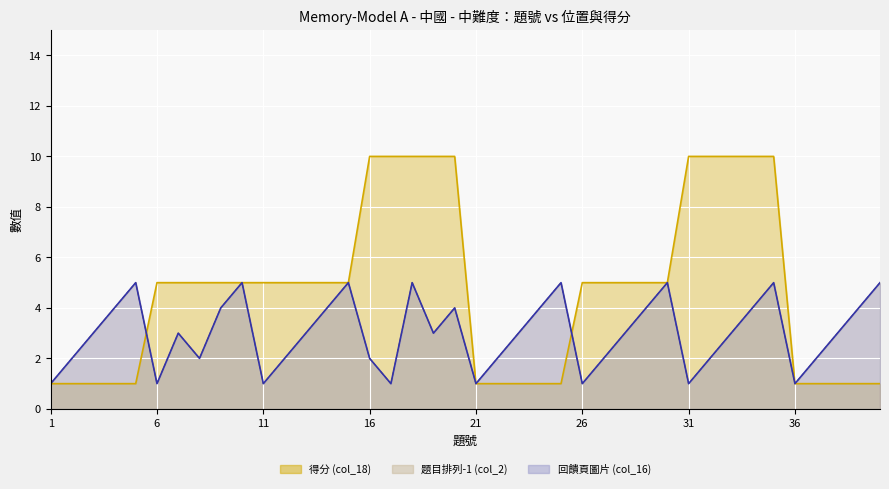

True or false: 題目排列-1 (col_2) and 回饋頁圖片 (col_16) intersect in this chart.

False